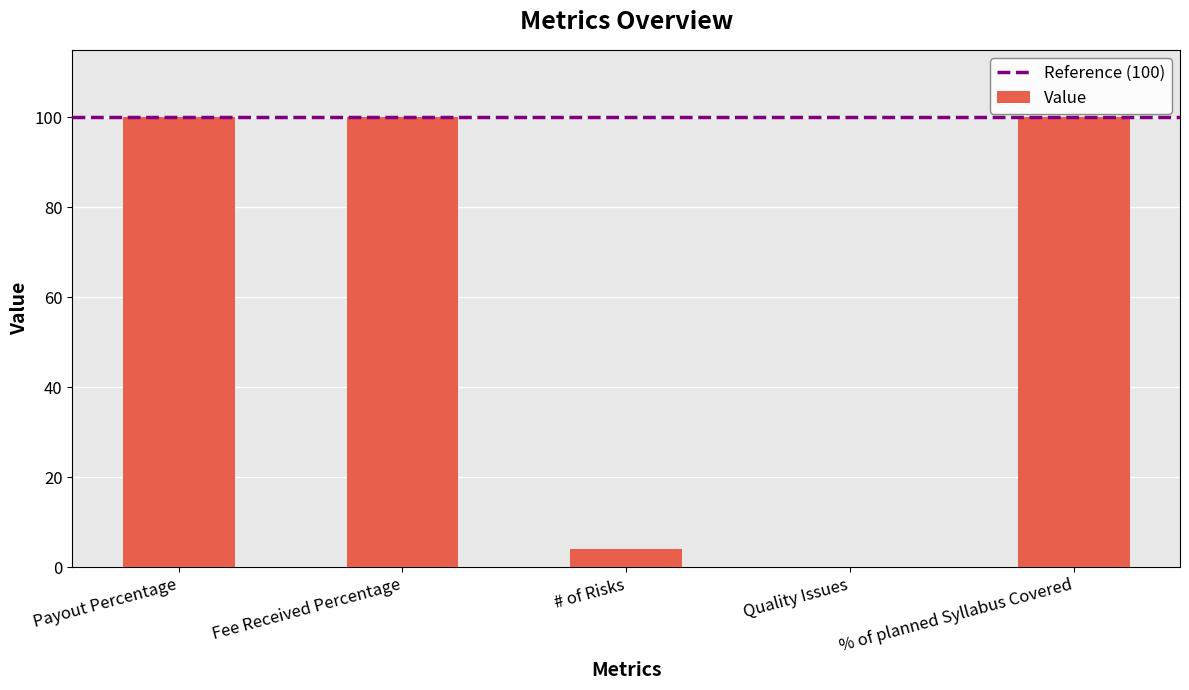

What is the maximum value shown in the chart?

100